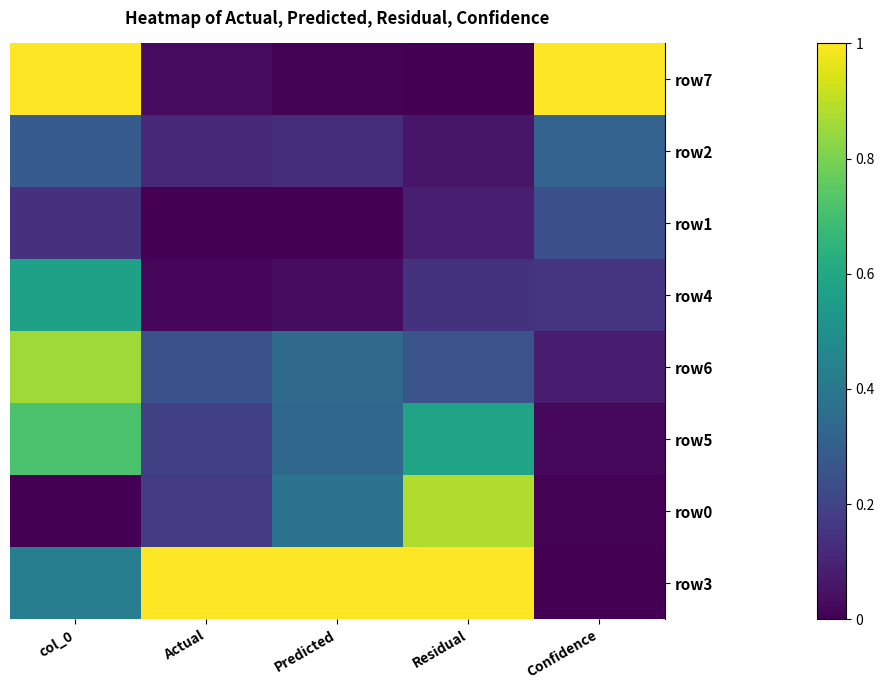

Reading left to right, extract all data points from this chart.

row7: col_0=1.0	Actual=0.0	Predicted=0.0	Residual=0.0	Confidence=1.0
row2: col_0=0.3	Actual=0.1	Predicted=0.1	Residual=0.1	Confidence=0.3
row1: col_0=0.1	Actual=0.0	Predicted=0.0	Residual=0.1	Confidence=0.2
row4: col_0=0.6	Actual=0.0	Predicted=0.0	Residual=0.1	Confidence=0.1
row6: col_0=0.9	Actual=0.3	Predicted=0.3	Residual=0.3	Confidence=0.1
row5: col_0=0.7	Actual=0.2	Predicted=0.3	Residual=0.6	Confidence=0.0
row0: col_0=0.0	Actual=0.2	Predicted=0.4	Residual=0.9	Confidence=0.0
row3: col_0=0.4	Actual=1.0	Predicted=1.0	Residual=1.0	Confidence=0.0